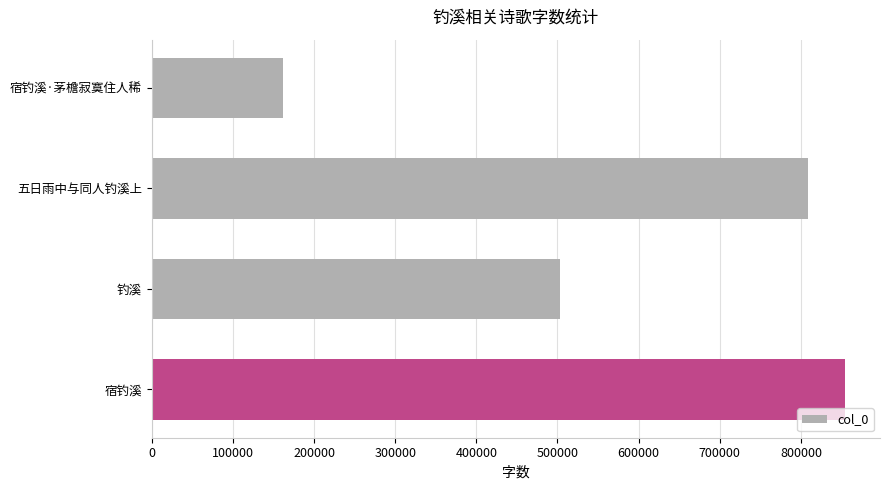

How many values are below 808837?

2